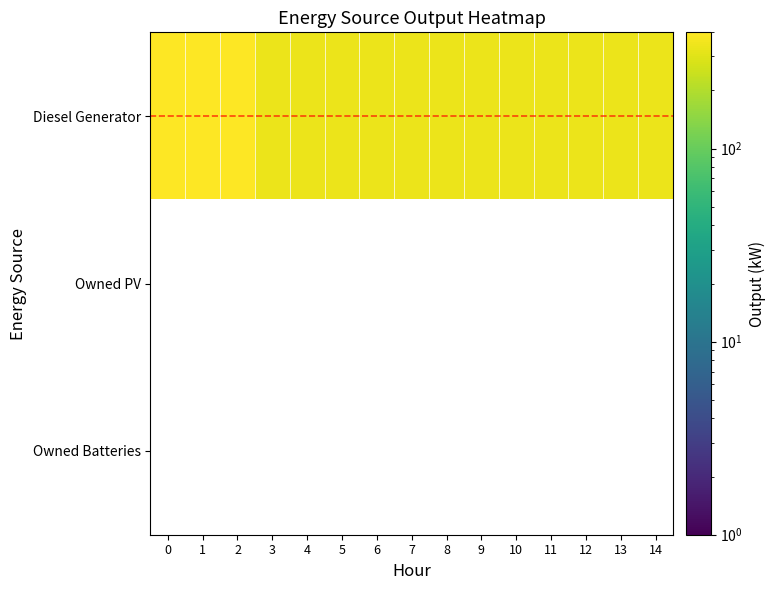

True or false: Diesel Generator has a value of 400.0 at 1.

True